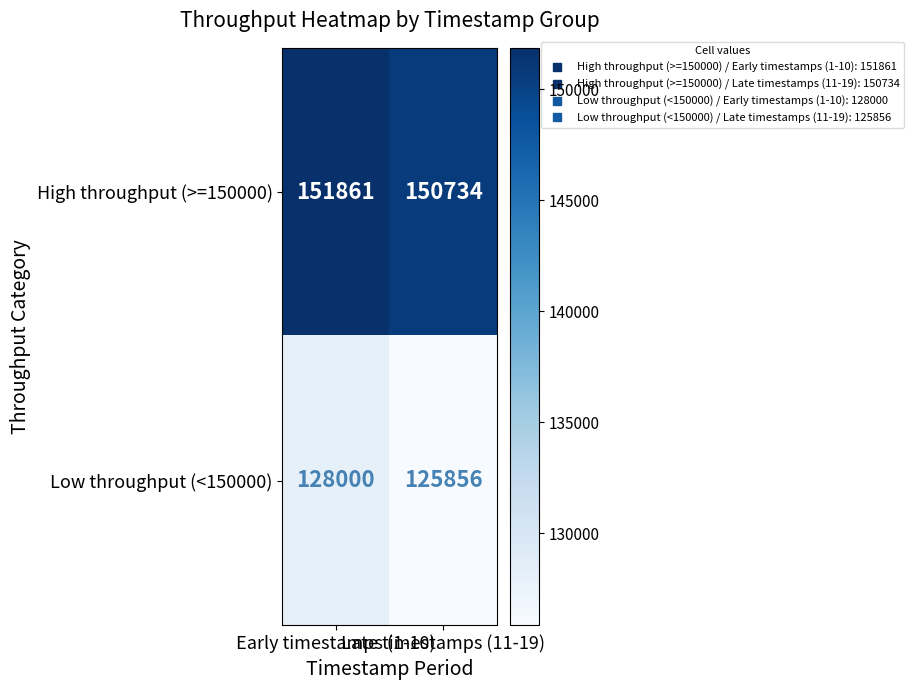

List the series in order of their peak value, lowest first.

Low throughput (<150000), High throughput (>=150000)